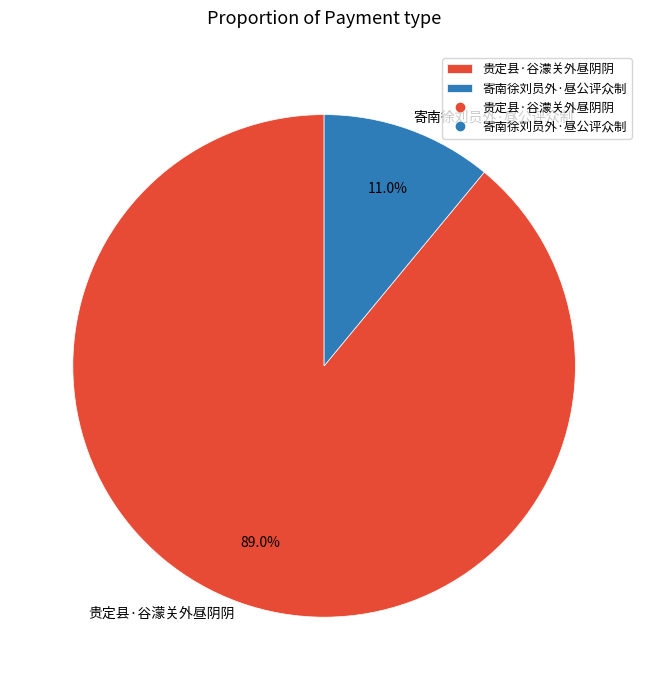

What is the ratio of the value at 寄南徐刘员外·昼公评众制 to the value at 贵定县·谷濛关外昼阴阴?

0.1